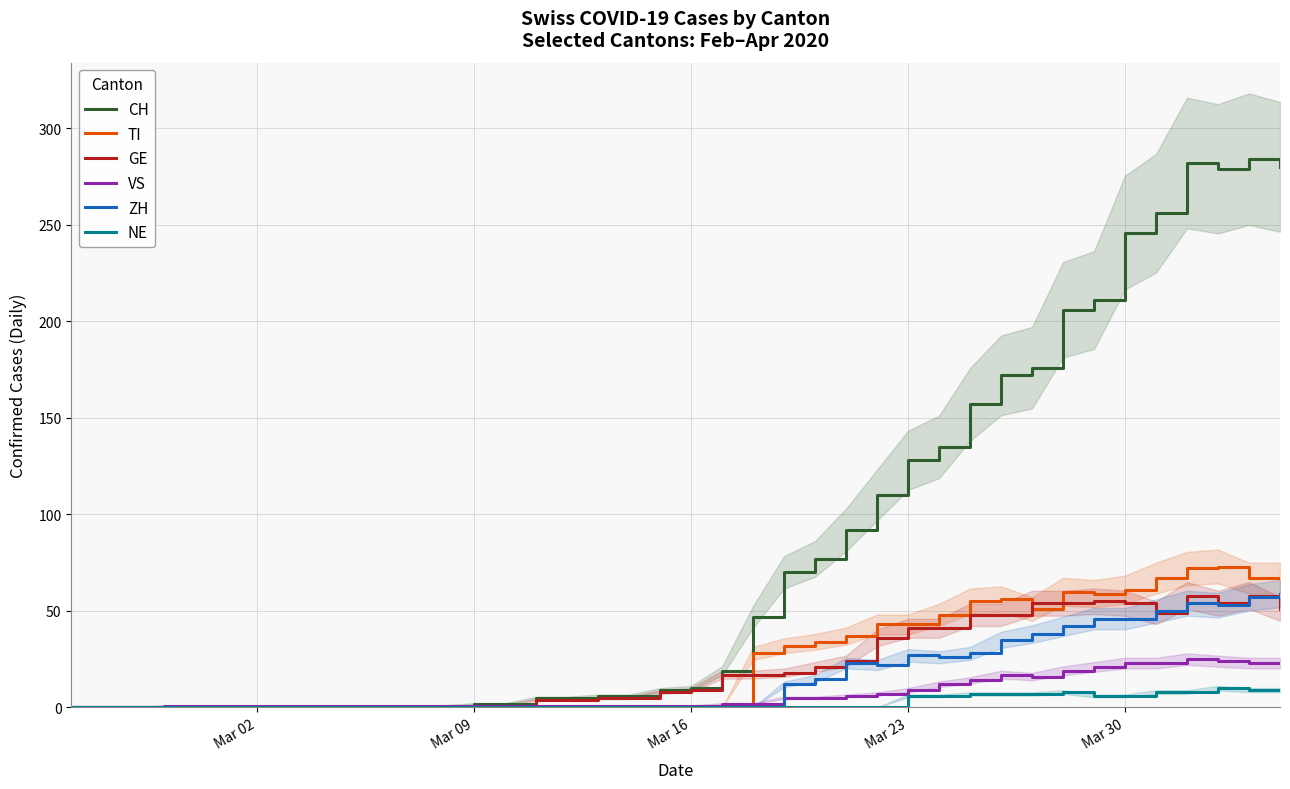

How many positive values does the CH series have?

28